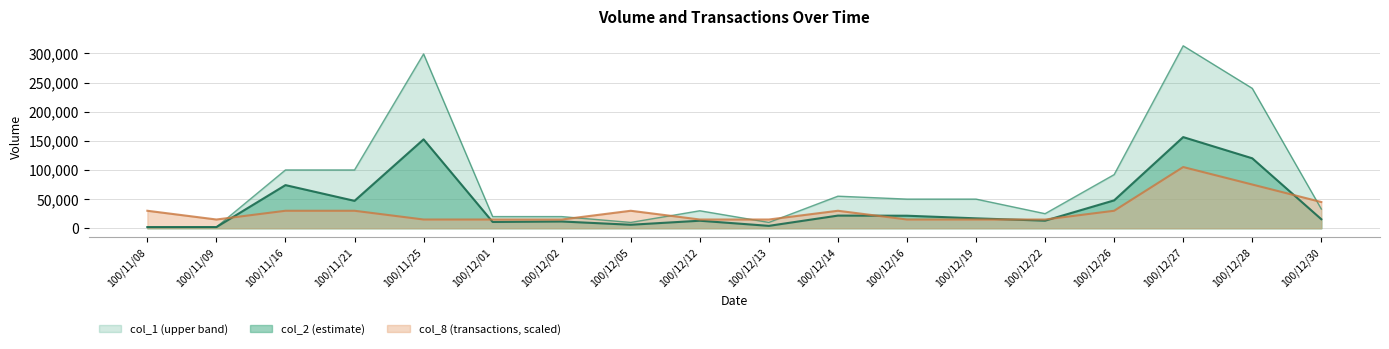

What is the average value of the col_8 series?

30000